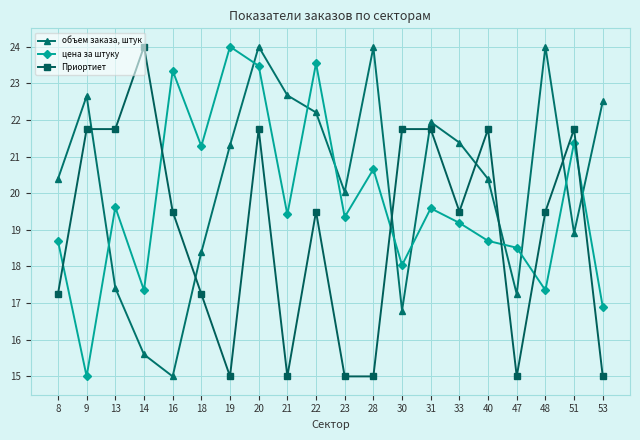

What is the sum of all цена за штуку values?

395.4